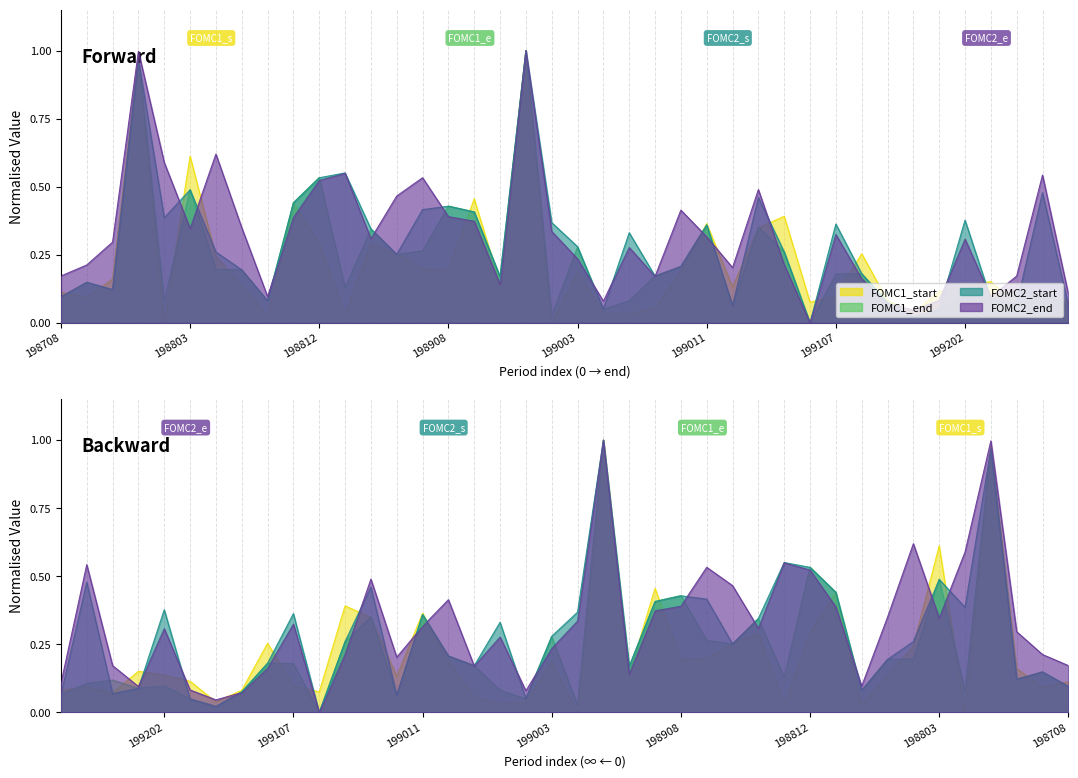

In FOMC2_start, how many points are lower than both neighbors (excluding endpoints)?

11